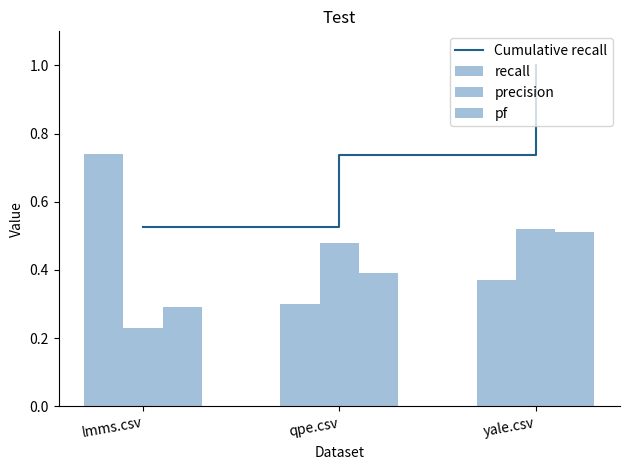

At which label is pf closest to 0?

lmms.csv